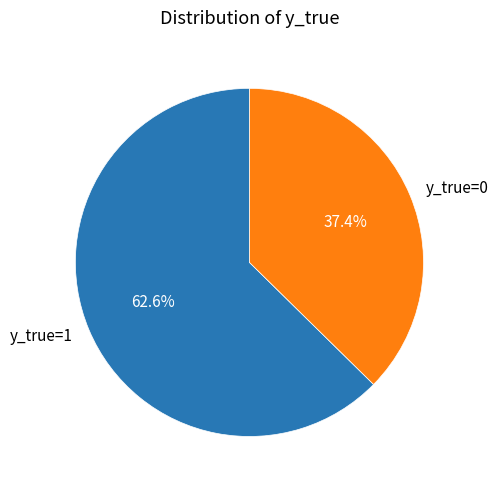

Is y_true=0 the majority of the pie?

No